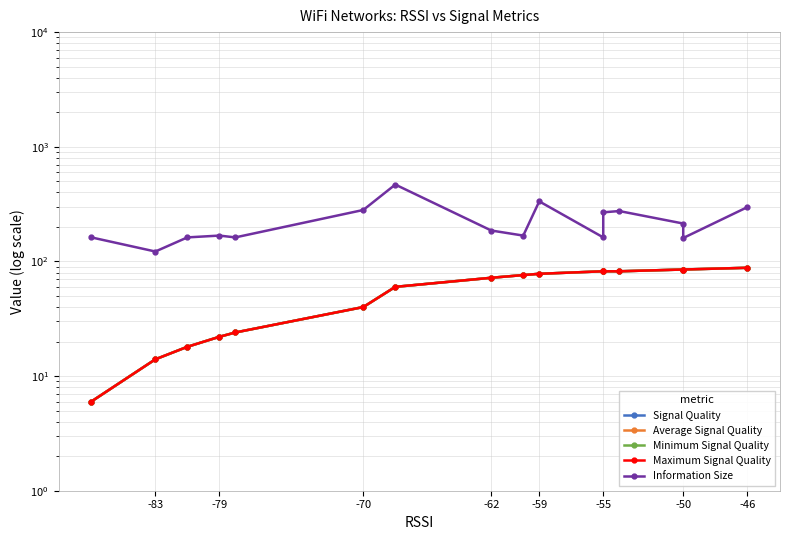

What is the difference between the second highest and second lowest values in the Minimum Signal Quality series?

71